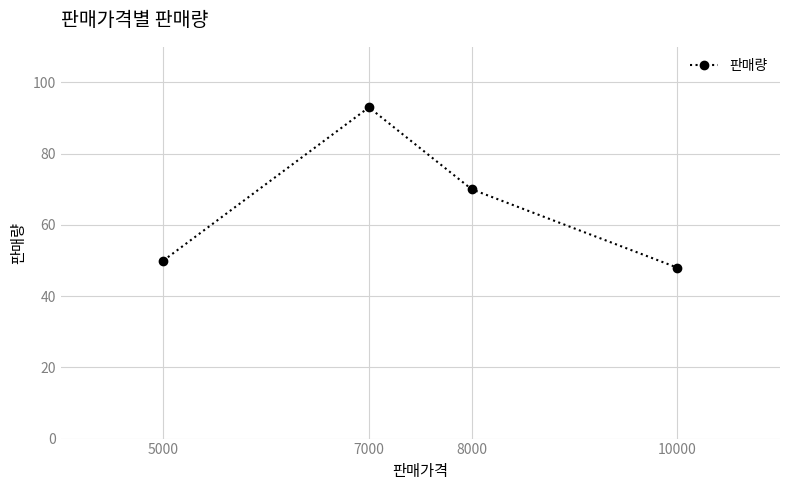

Is it true that the value at 5000 is 18?

False